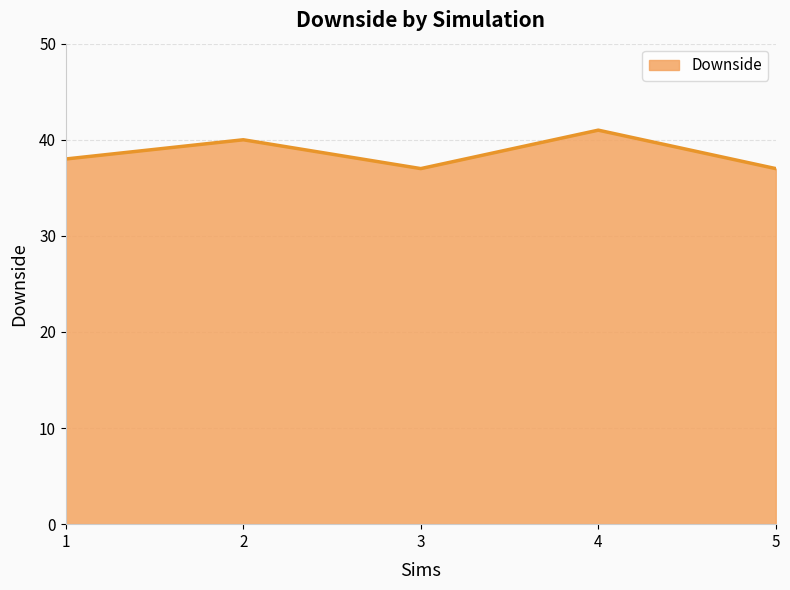

Between 4 and 2, which is larger?

4